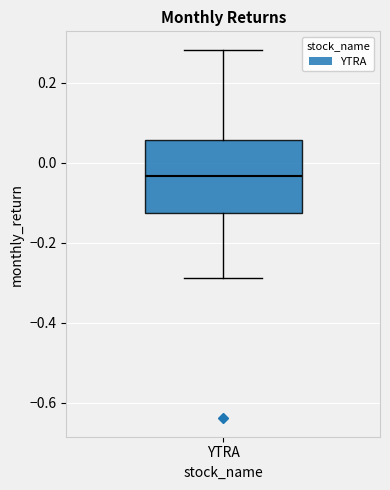

Transcribe this box plot: give where the median line is, the range the box spans, and where the two whiskers end, as read against the y-axis. The values are not printed on the chart, so give them approximately, as read against the axis.

median -0.04, box -0.12 to 0.06, whiskers -0.28 to 0.28